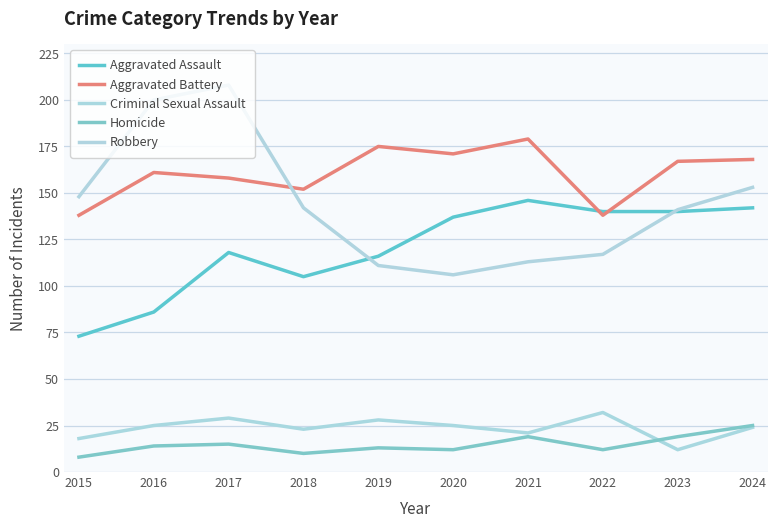

How many lines are shown in the chart?

5